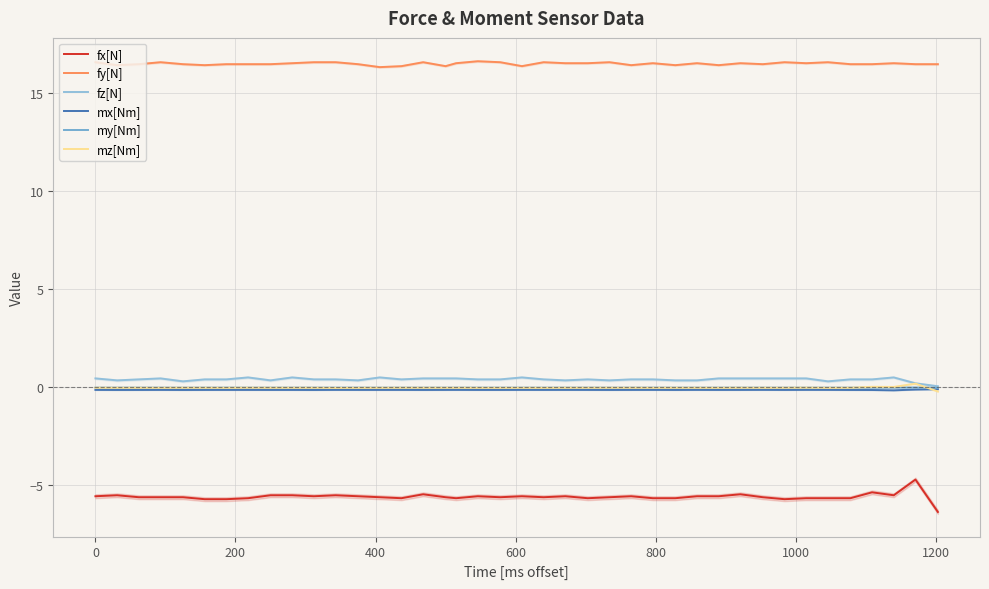

Does the chart have visible grid lines?

Yes